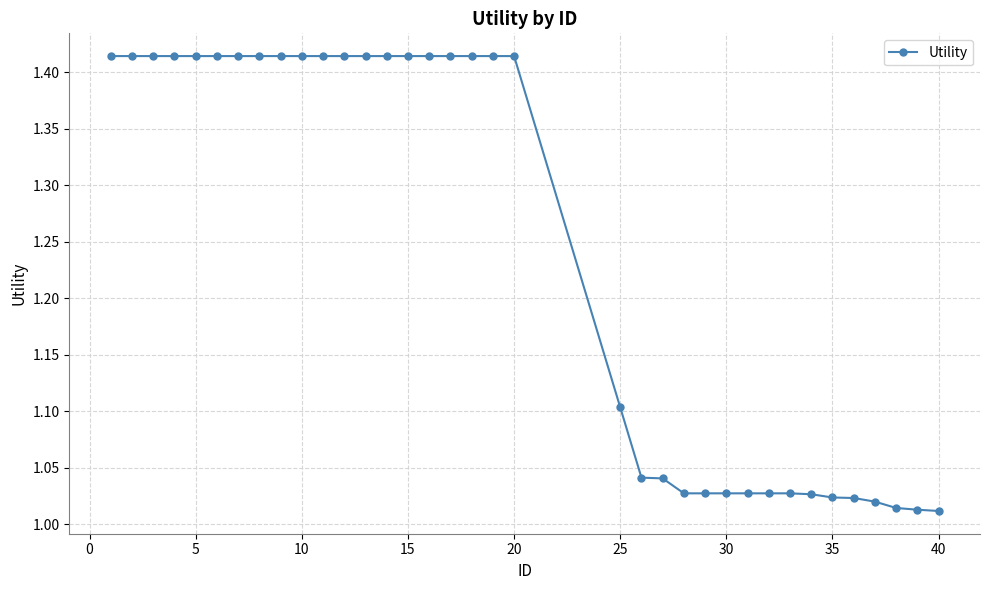

What is the difference between the maximum and second lowest values?

0.4